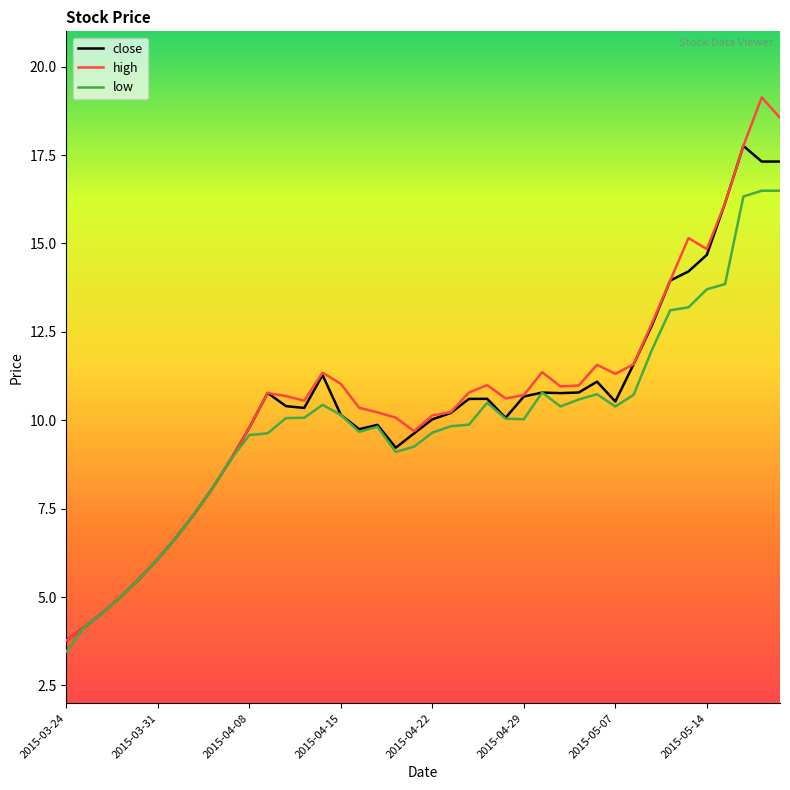

Which series has the widest spread of values?

high